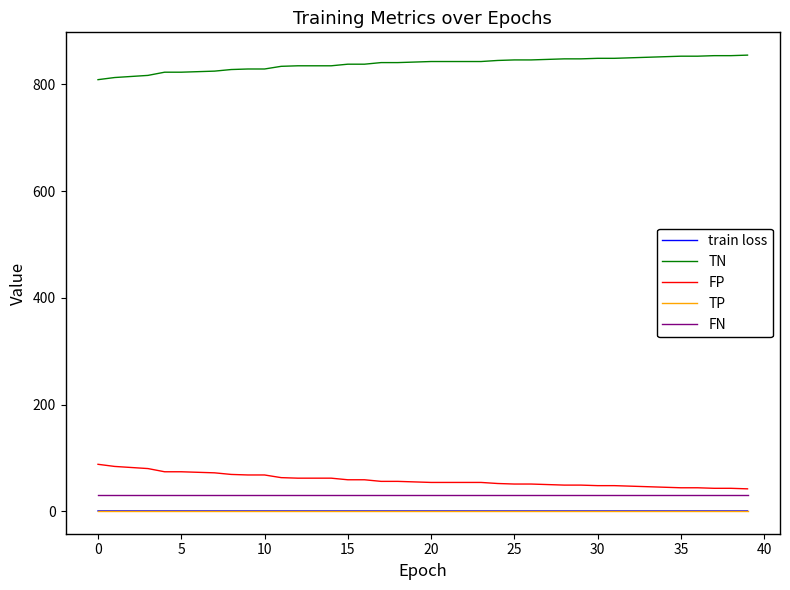

Which series has the largest total across all categories?

TN